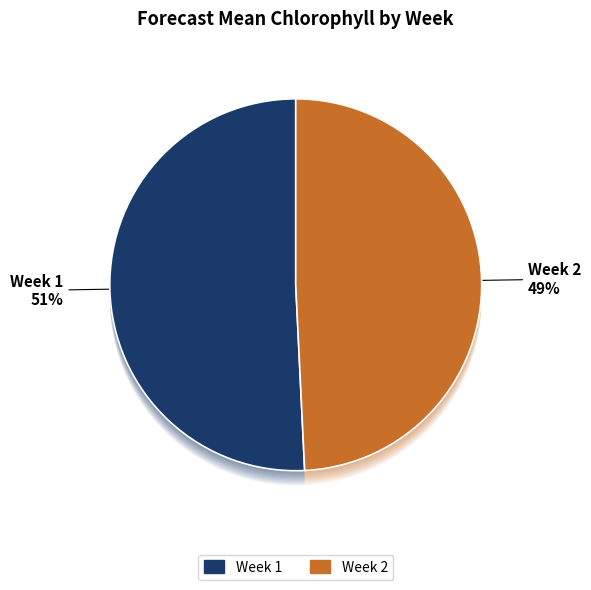

The Week 1 slice represents 46% of the pie. True or false?

False